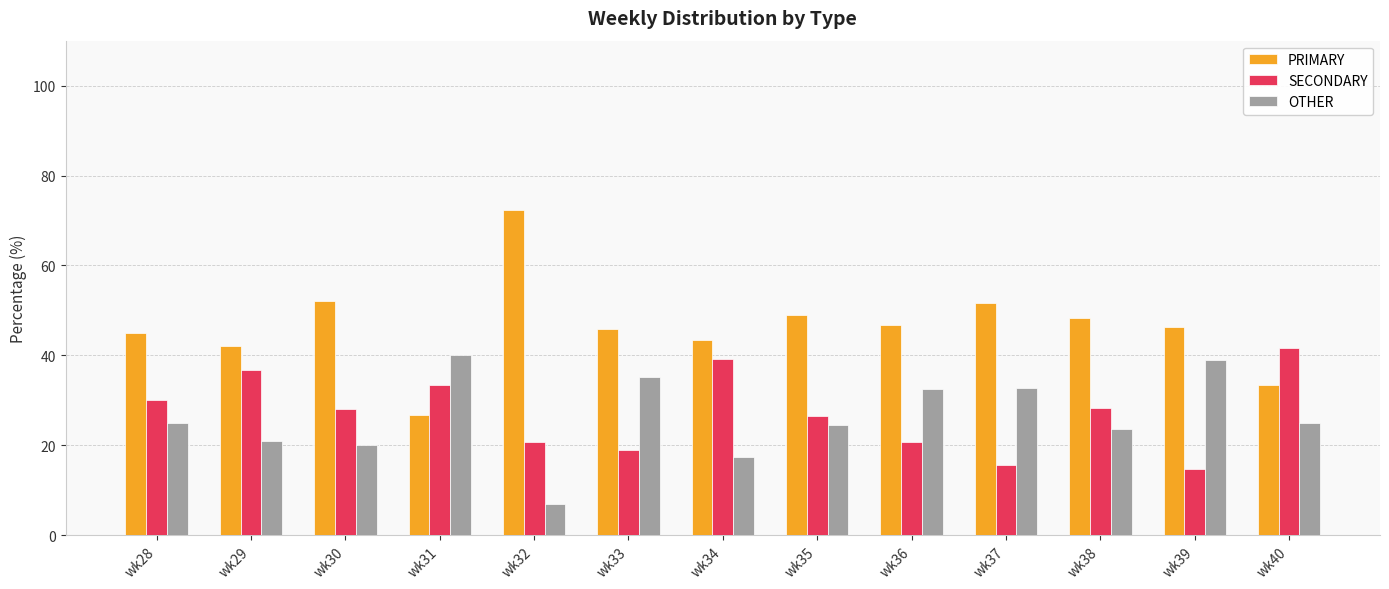

What is the spread (max minus min) of values at wk39?

31.5